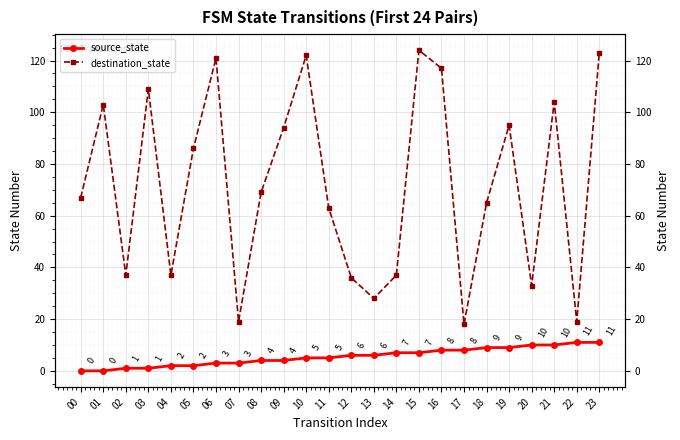

Rank the series by their average value, from highest to lowest.

destination_state, source_state